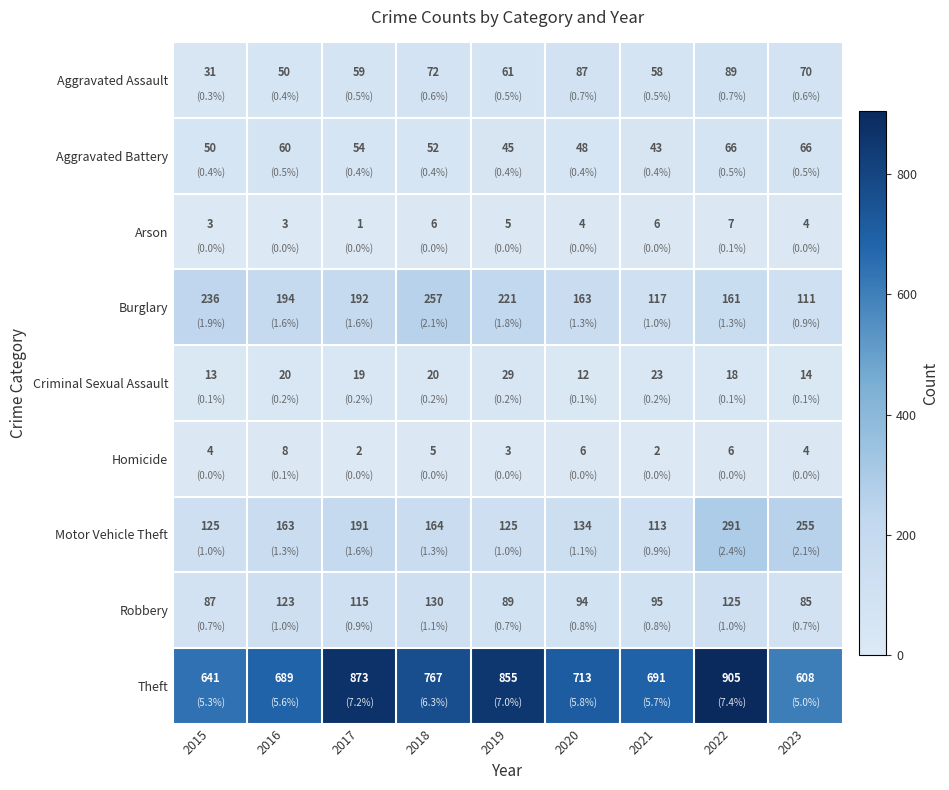

What is the sum of the Arson values at 2023 and 2015?

7